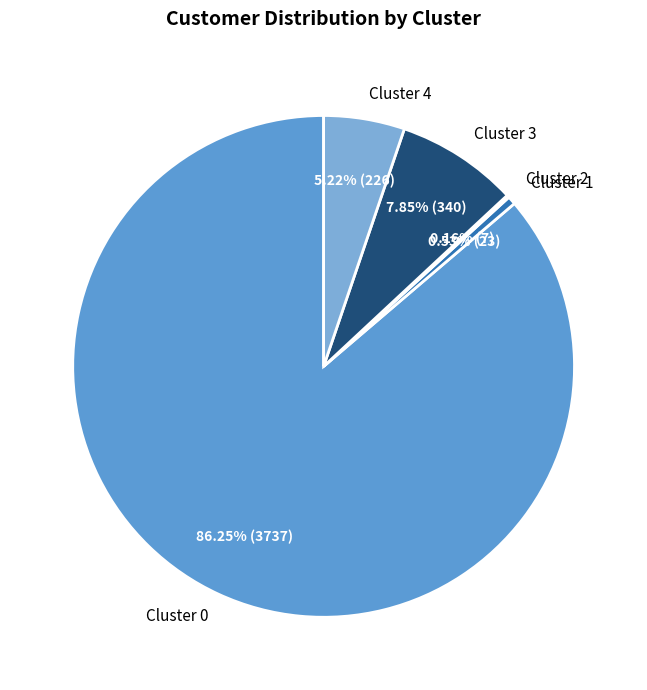

Between Cluster 1 and Cluster 3, which is larger?

Cluster 3